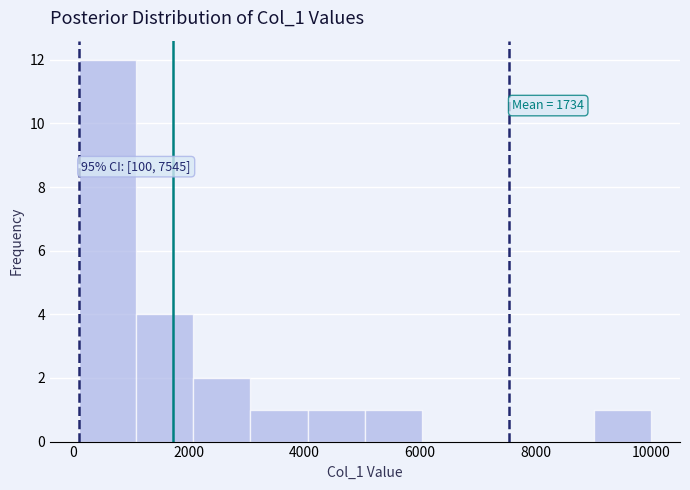

Over which range of the x-axis is the bar tallest?

200 to 1000